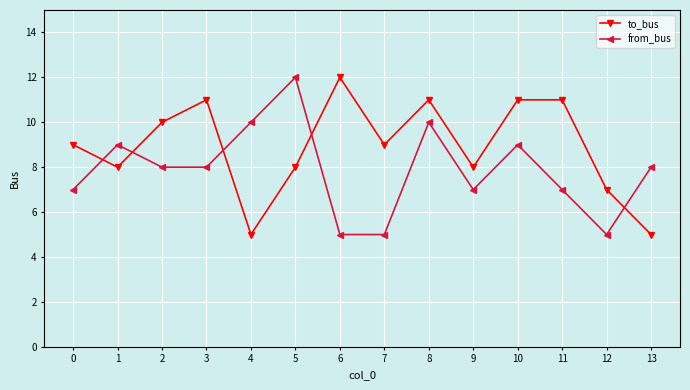

How many data points does each series have?

14